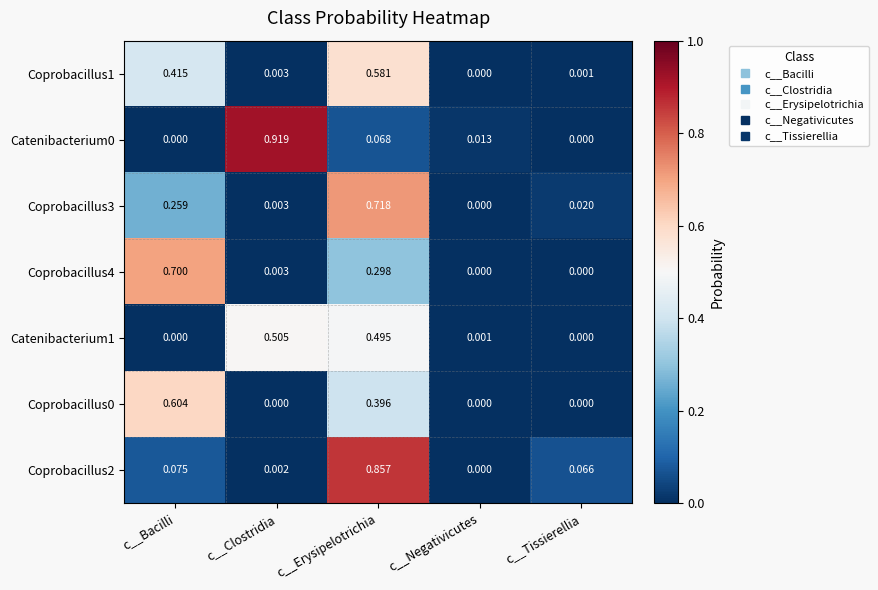

Where is Coprobacillus2 nearest to the value 0?

c__Negativicutes